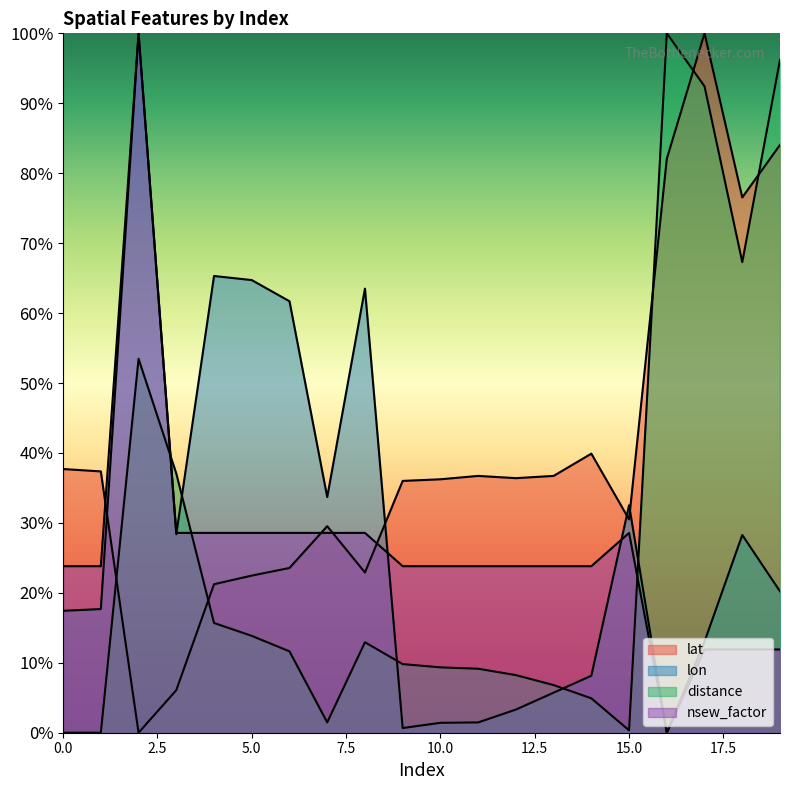

At which category does distance reach its first local peak?

2